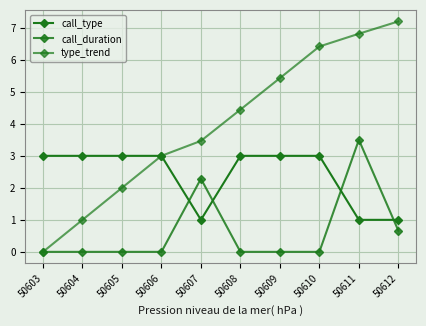

Where do call_duration and call_type first cross each other?

50606 and 50607